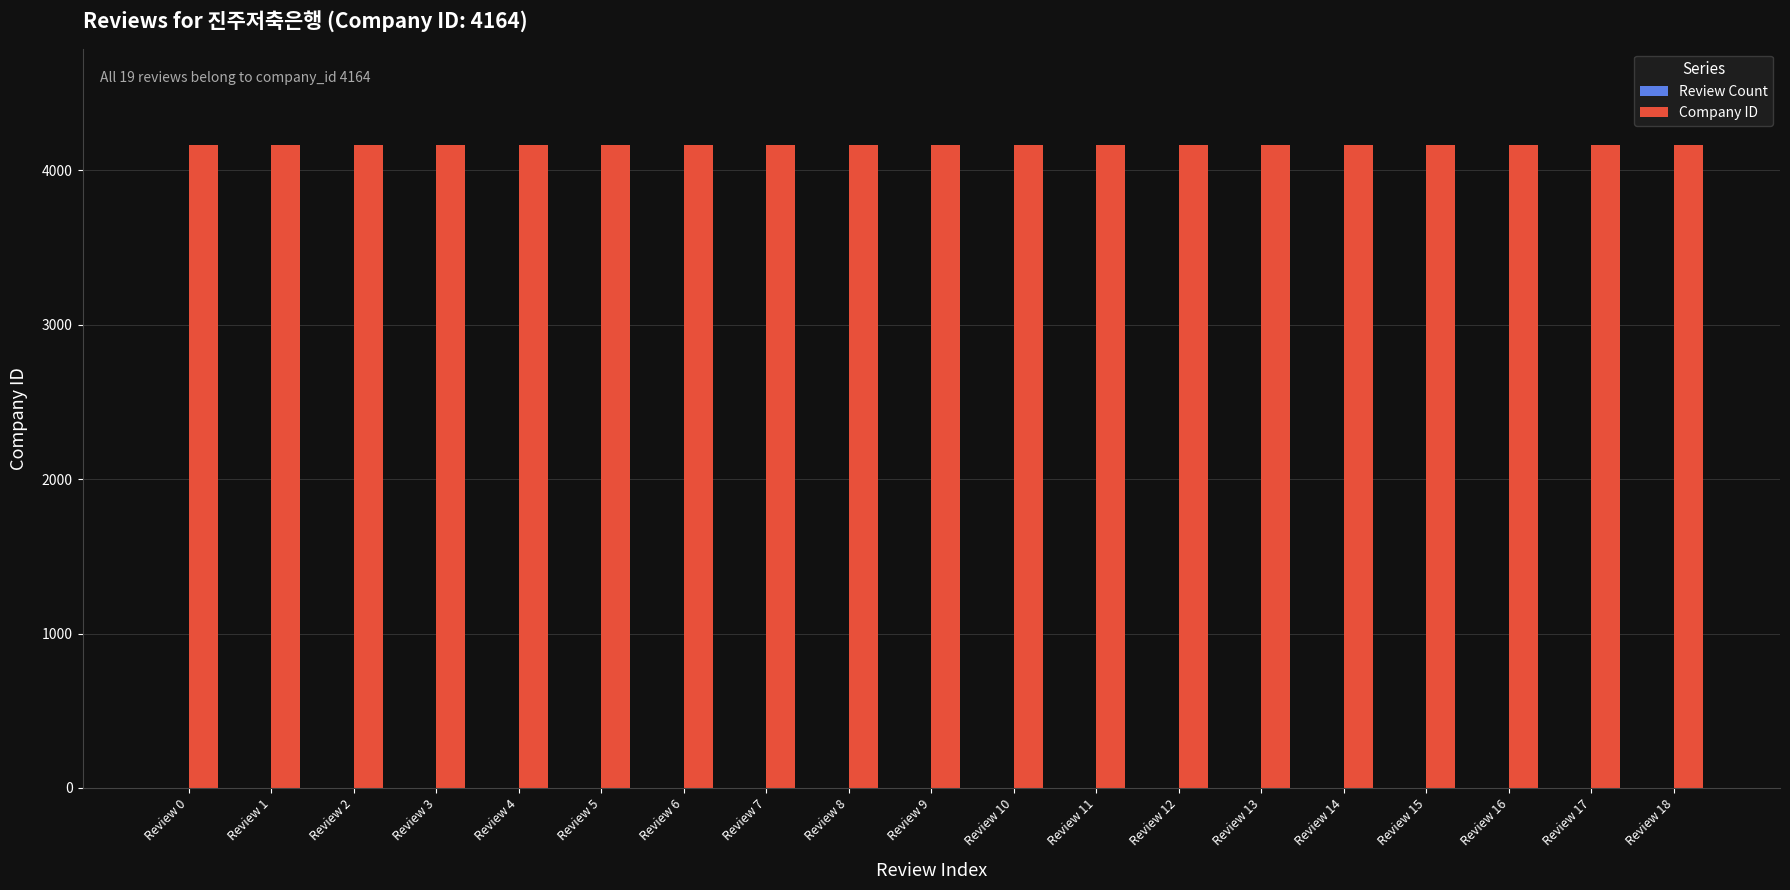

What is the greatest value displayed?

4164